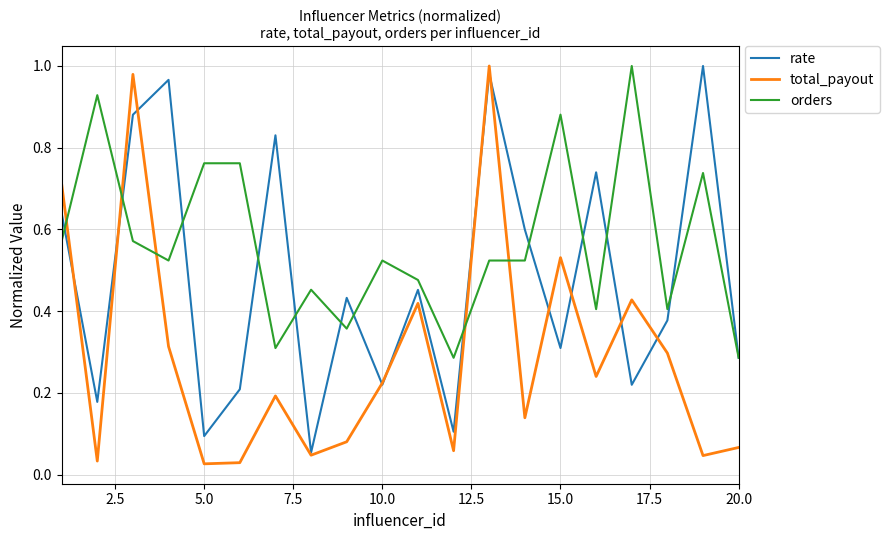

List the series in order of their overall mean, lowest first.

total_payout, rate, orders